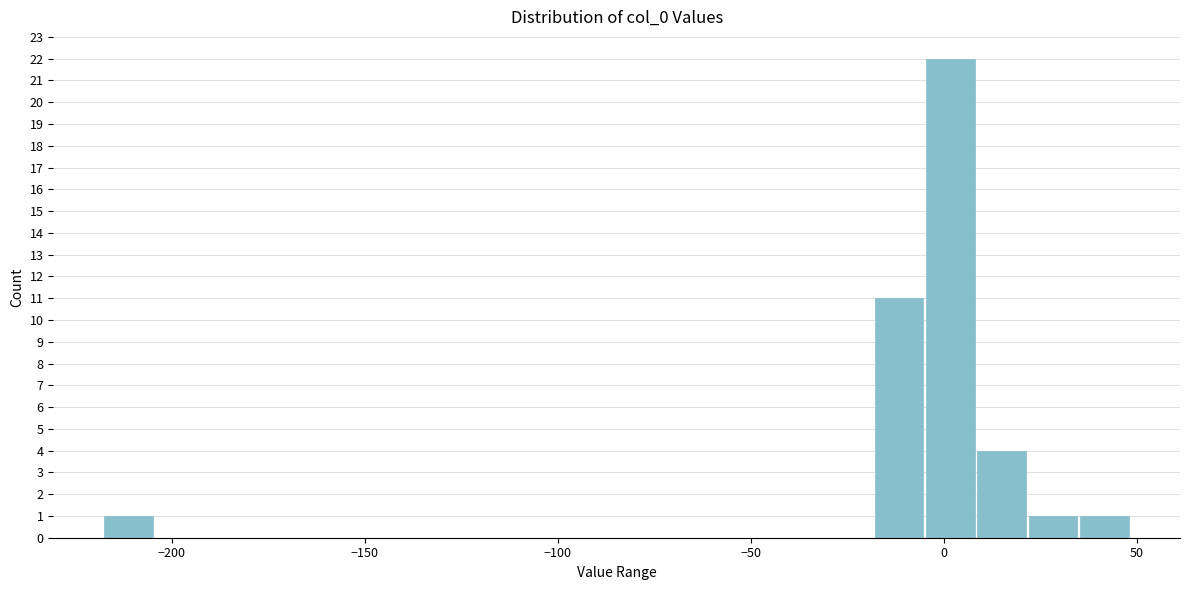

Read against the x-axis, roughly where is the centre of the tallest bar?

0